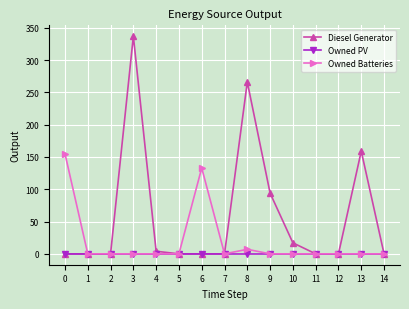

List the series in order of their overall mean, highest first.

Diesel Generator, Owned Batteries, Owned PV